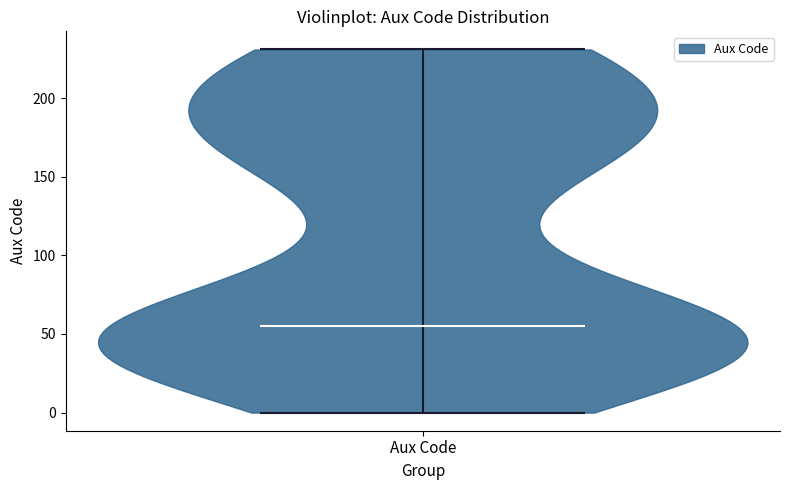

Read this violin plot against the y-axis: where its median line is, and the lowest and highest points the violin reaches. The values are not printed on the chart, so give them approximately, as read against the axis.

median line 55, lowest point 0, highest point 230